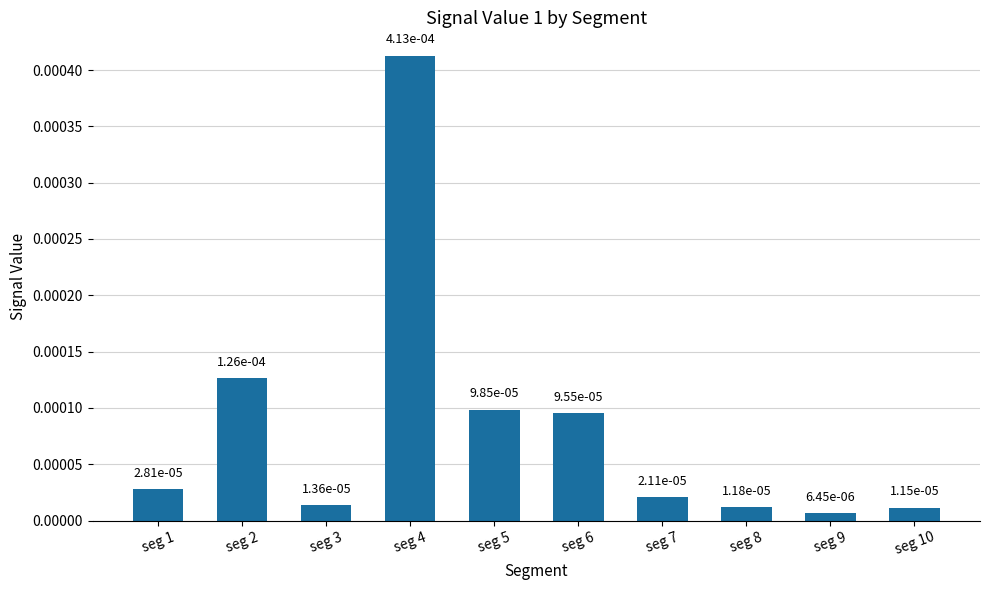

Where is the data nearest to the value 0?

seg 9